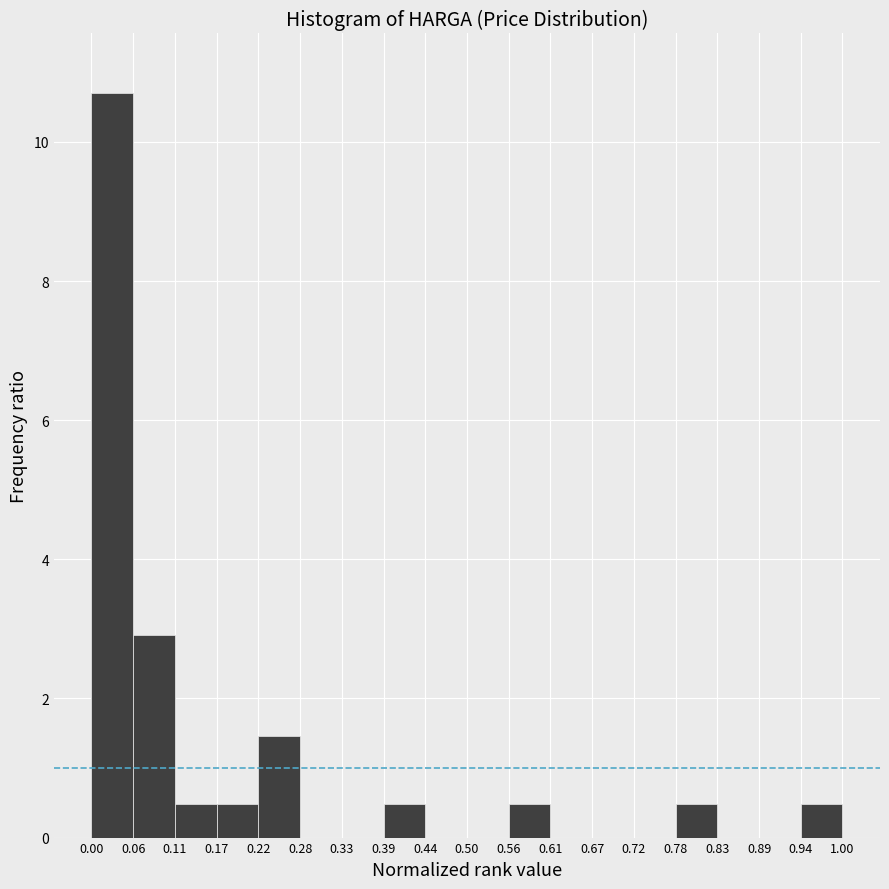

Over which range of the x-axis is the bar tallest?

0.00 to 0.06